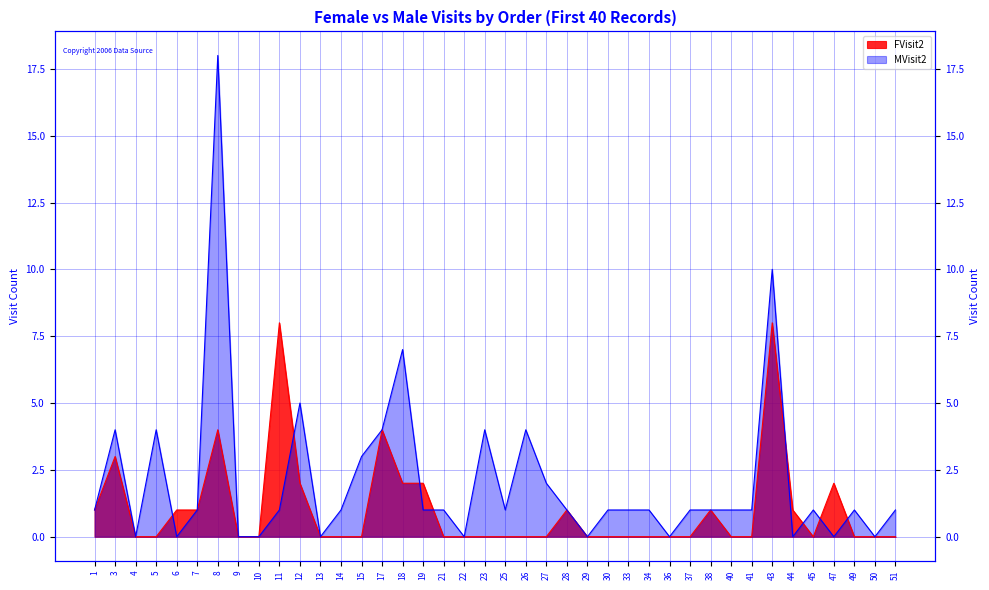

At how many categories does at least one series exceed 2?

11